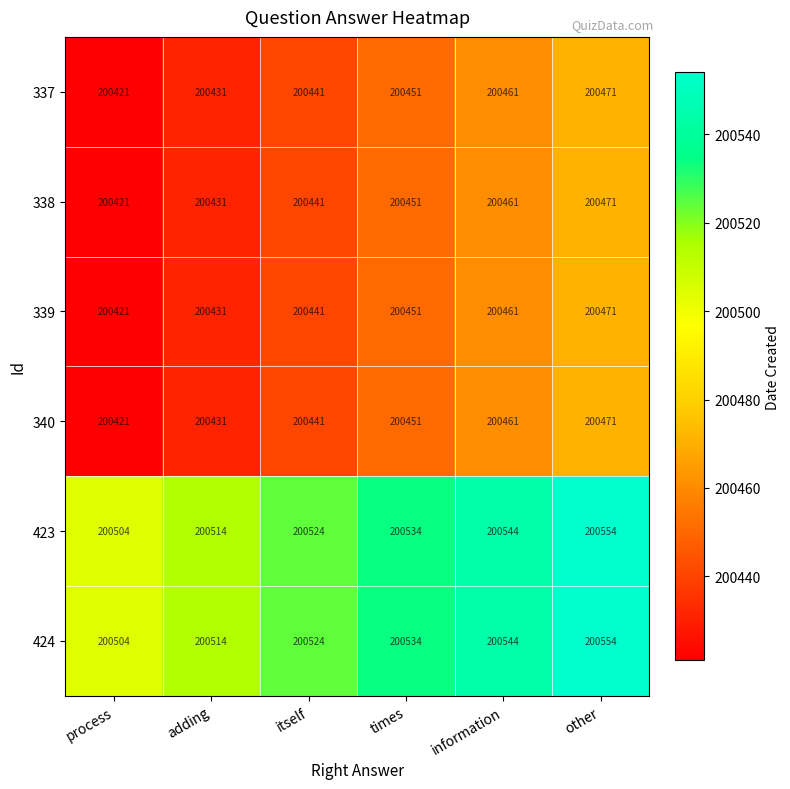

What is the maximum value shown in the chart?

200554